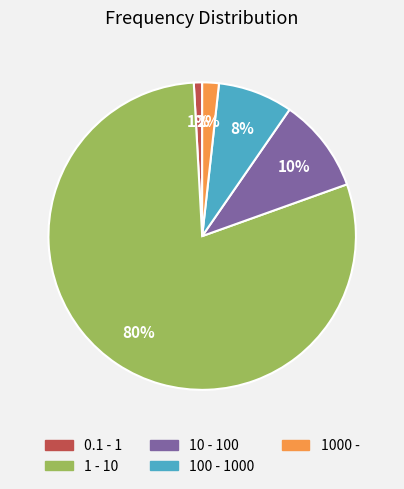

To the nearest percent, what is the average slice percentage?

20%